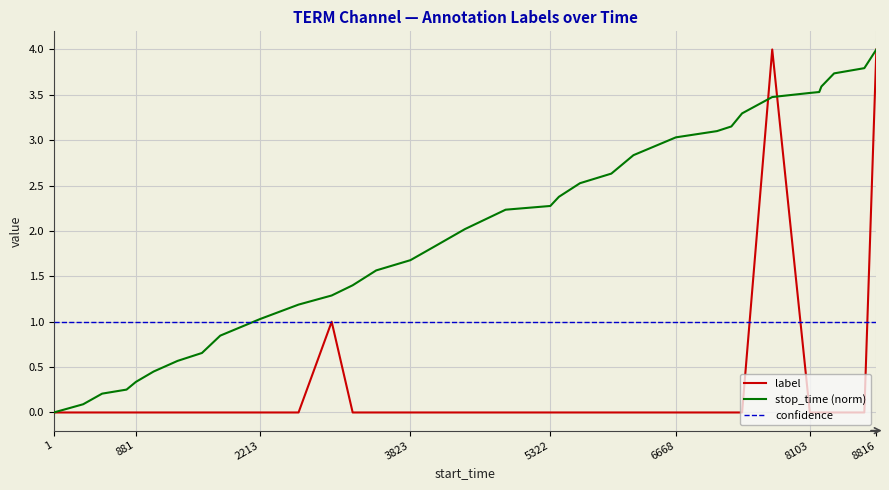

What are all the series names shown in the legend?

label, stop_time (norm), confidence